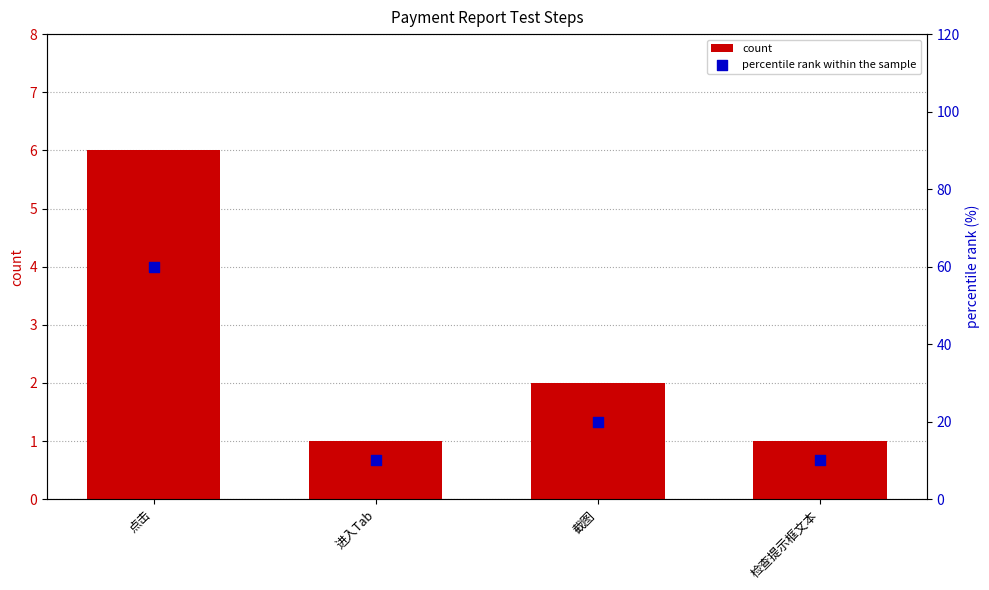

Which series reaches the maximum Y coordinate?

percentile rank within the sample